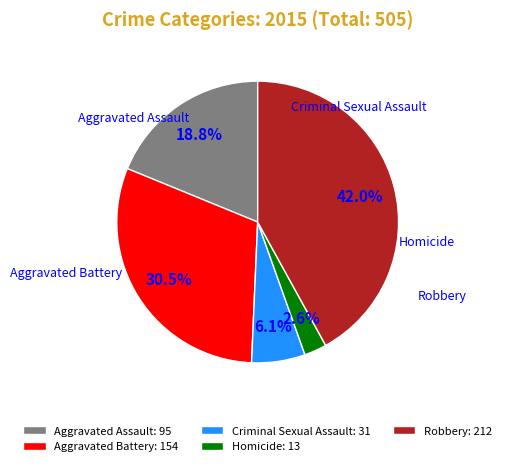

Which has a higher value, Aggravated Battery: 154 or Aggravated Assault: 95?

Aggravated Battery: 154